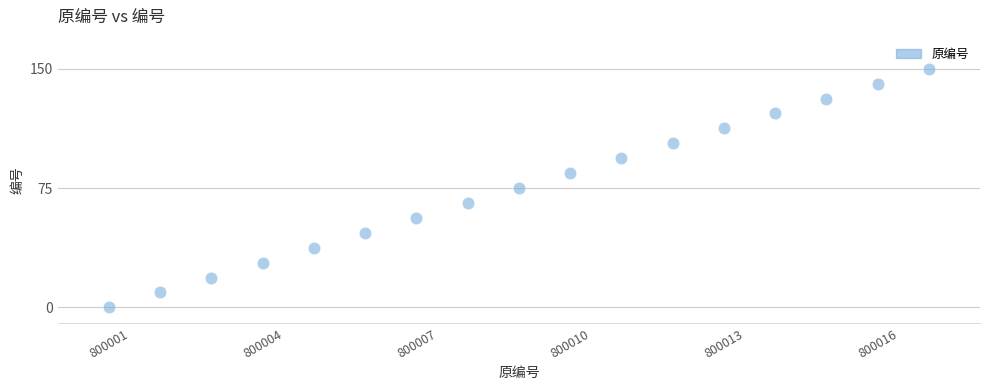

What is the range of Y values (max minus min)?

150.0